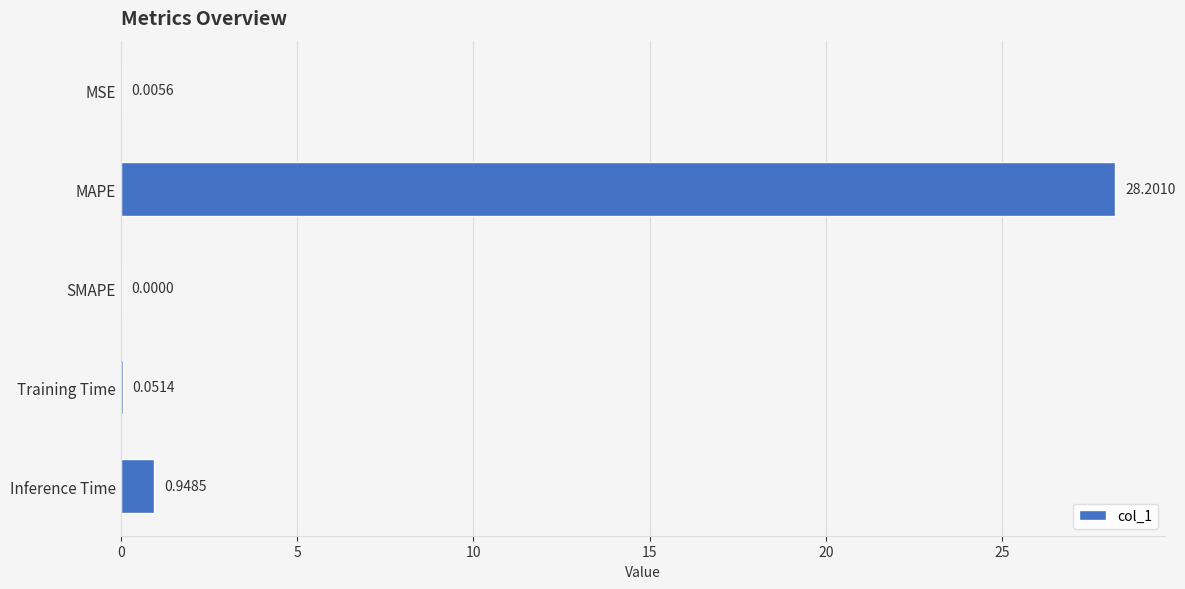

What is the change in value from MSE to Inference Time?

+0.9